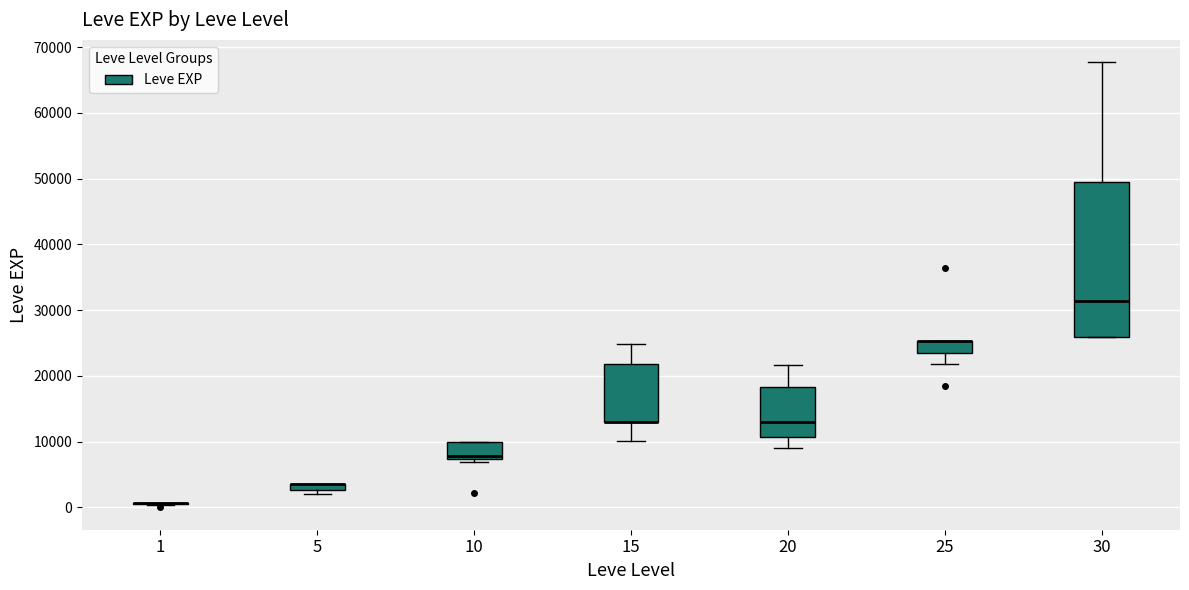

Which box is the tallest, from its lower edge to its upper edge?

30